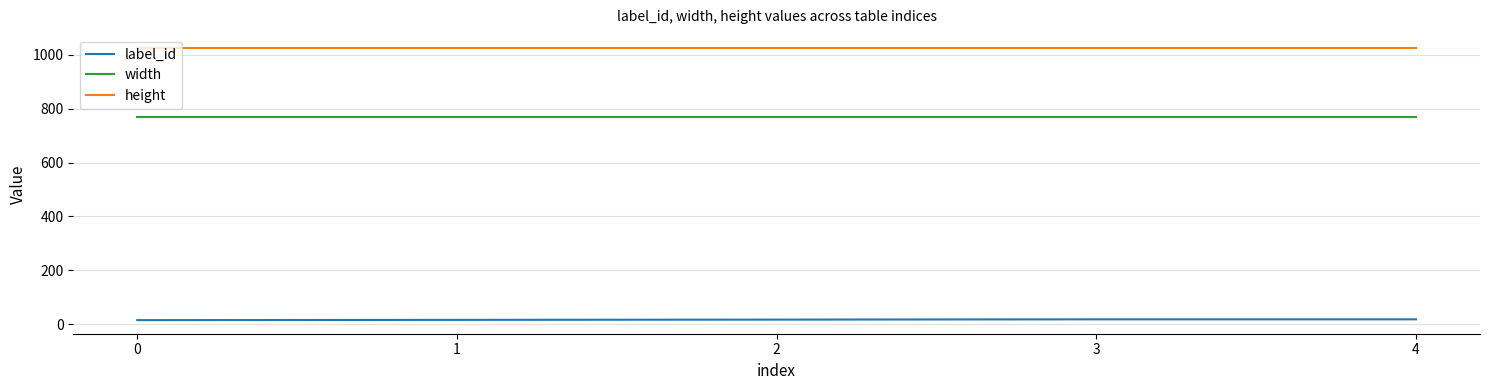

Read the height value at 4.

1024